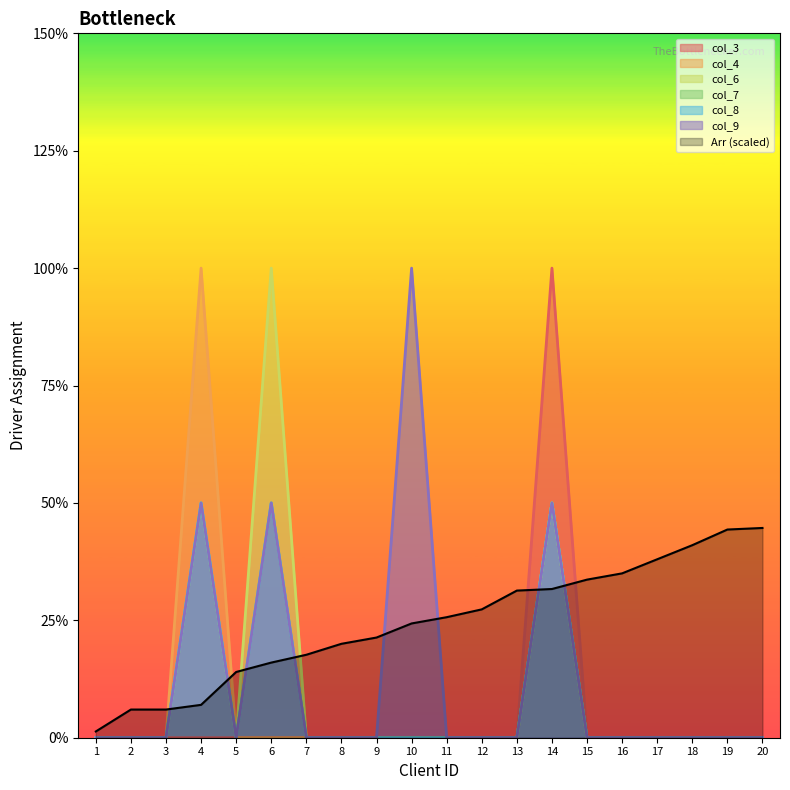

At how many categories does at least one series exceed 1?

4